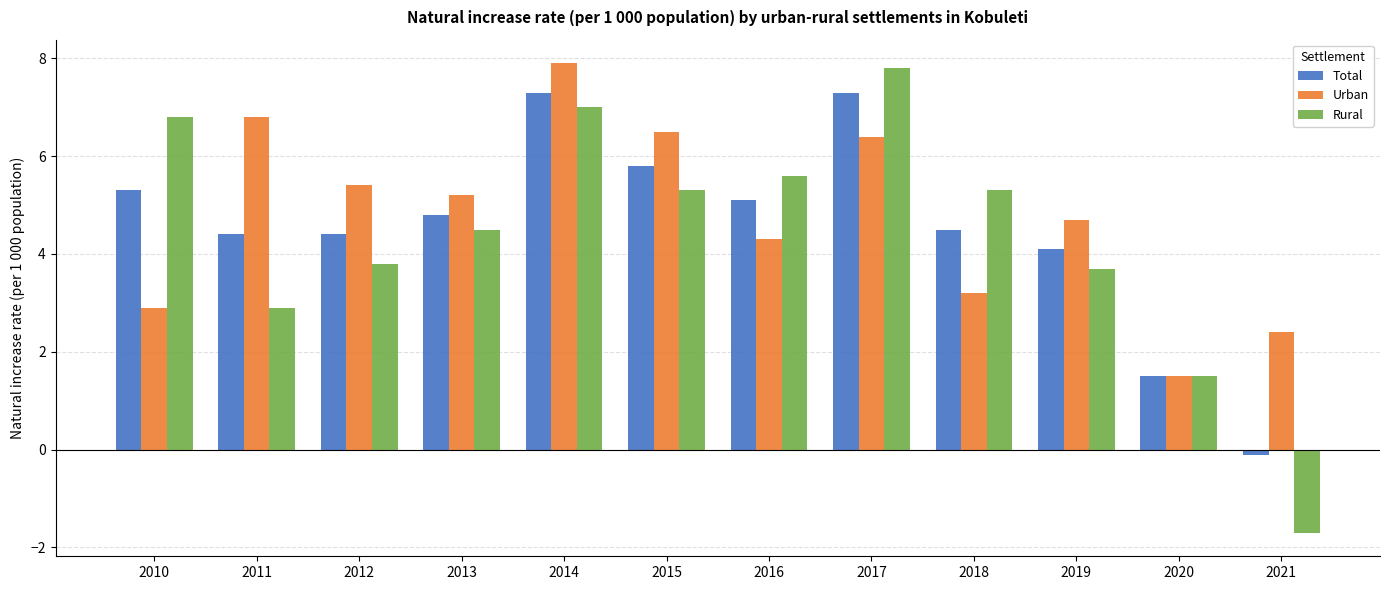

Reading left to right, transcribe all the data shown in this chart.

Total: 2010=5.3	2011=4.4	2012=4.4	2013=4.8	2014=7.3	2015=5.8	2016=5.1	2017=7.3	2018=4.5	2019=4.1	2020=1.5	2021=-0.1
Urban: 2010=2.9	2011=6.8	2012=5.4	2013=5.2	2014=7.9	2015=6.5	2016=4.3	2017=6.4	2018=3.2	2019=4.7	2020=1.5	2021=2.4
Rural: 2010=6.8	2011=2.9	2012=3.8	2013=4.5	2014=7.0	2015=5.3	2016=5.6	2017=7.8	2018=5.3	2019=3.7	2020=1.5	2021=-1.7